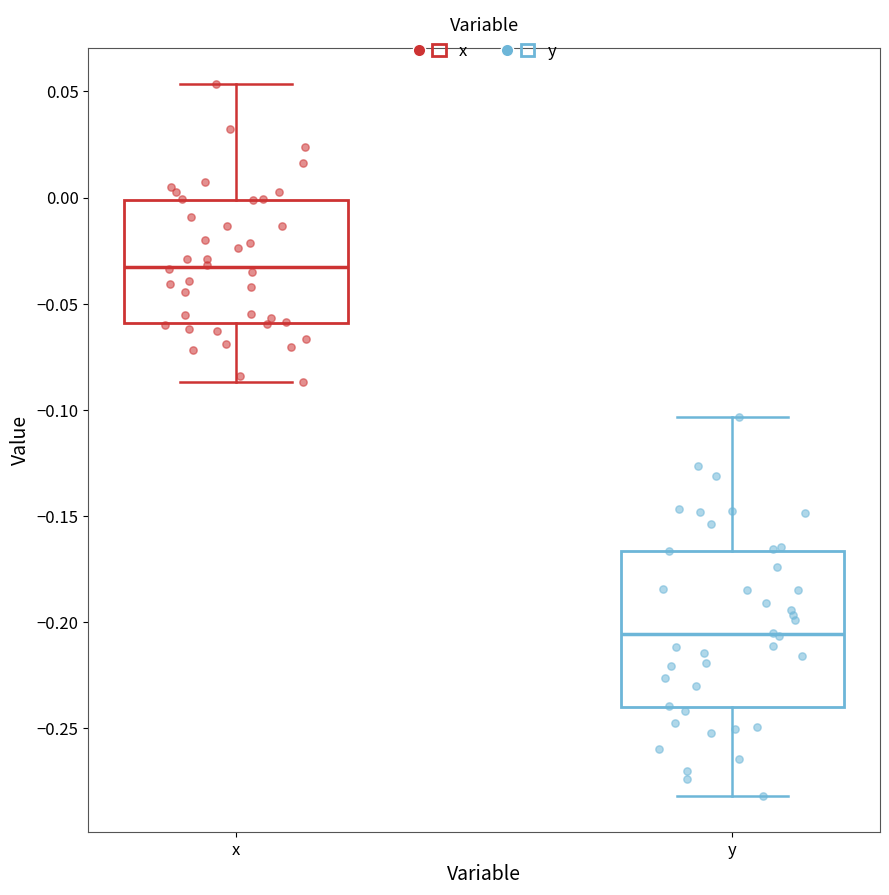

Reading left to right, read every box against the y-axis: the position of its median line, the range the box covers, and the ends of its whiskers. The values are not printed on the chart, so give them approximately, as read against the axis.

x: median -0.035, box -0.060 to 0.000, whiskers -0.085 to 0.055
y: median -0.205, box -0.240 to -0.165, whiskers -0.280 to -0.105